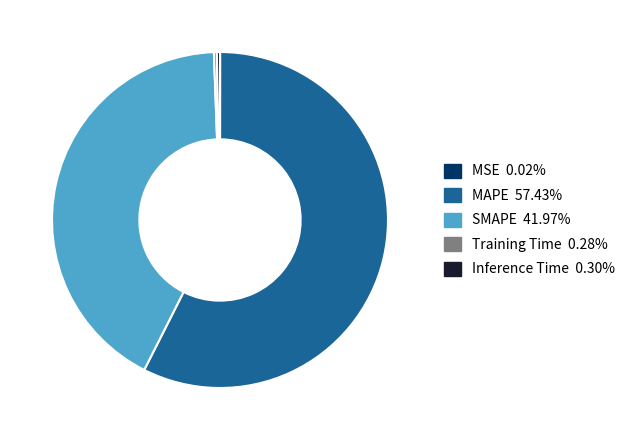

Do Inference Time and SMAPE together represent more than half of the pie?

No